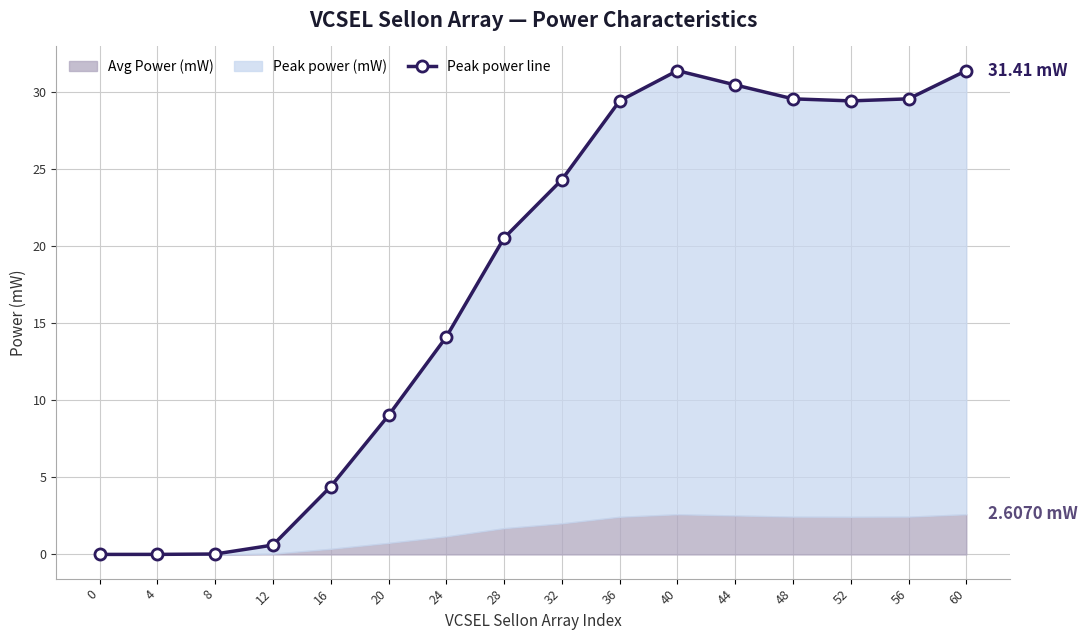

What is the change in value from 4 to 52?

+29.4